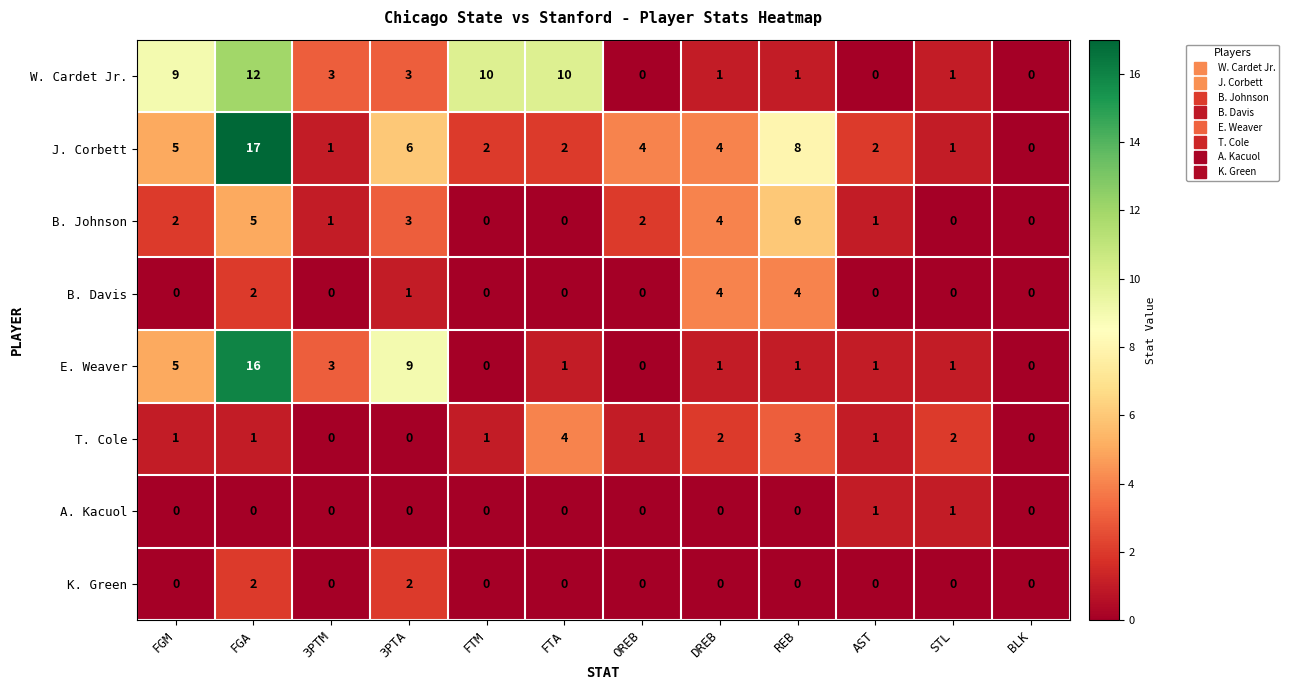

True or false: K. Green has a value of -1 at REB.

False